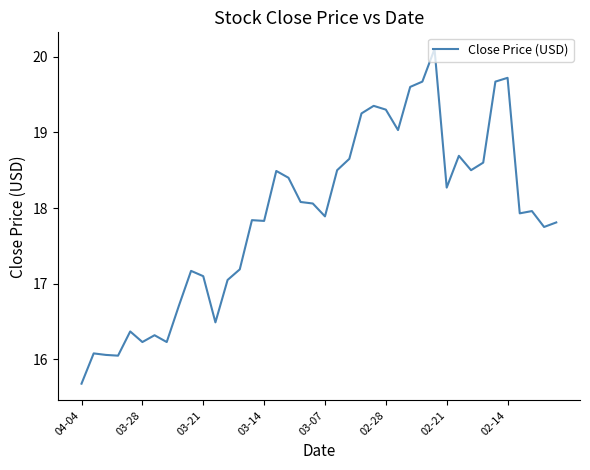

What is the difference between the maximum and minimum values?

4.4